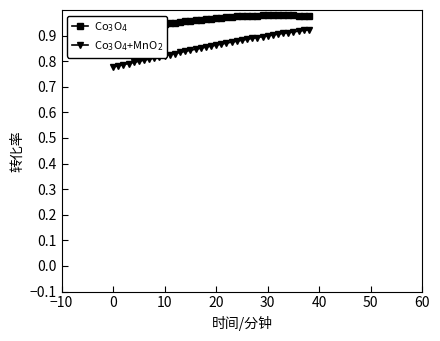

What is the difference between the Co$_3$O$_4$+MnO$_2$ values at 36 and 16?

0.1